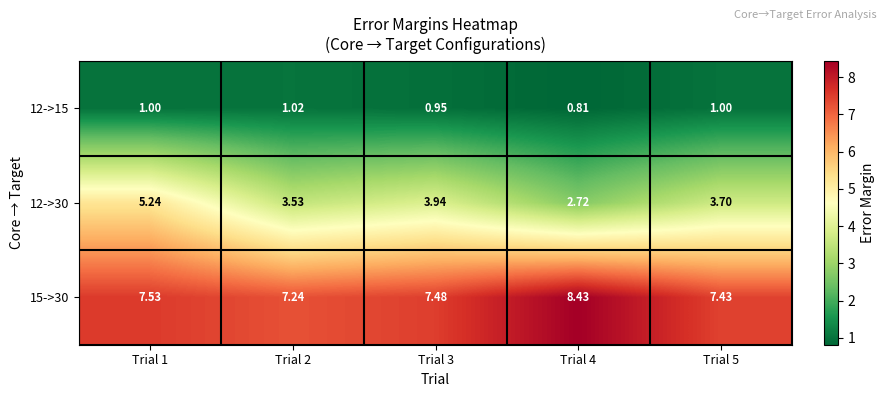

What is the total value across all series at Trial 2?

11.8